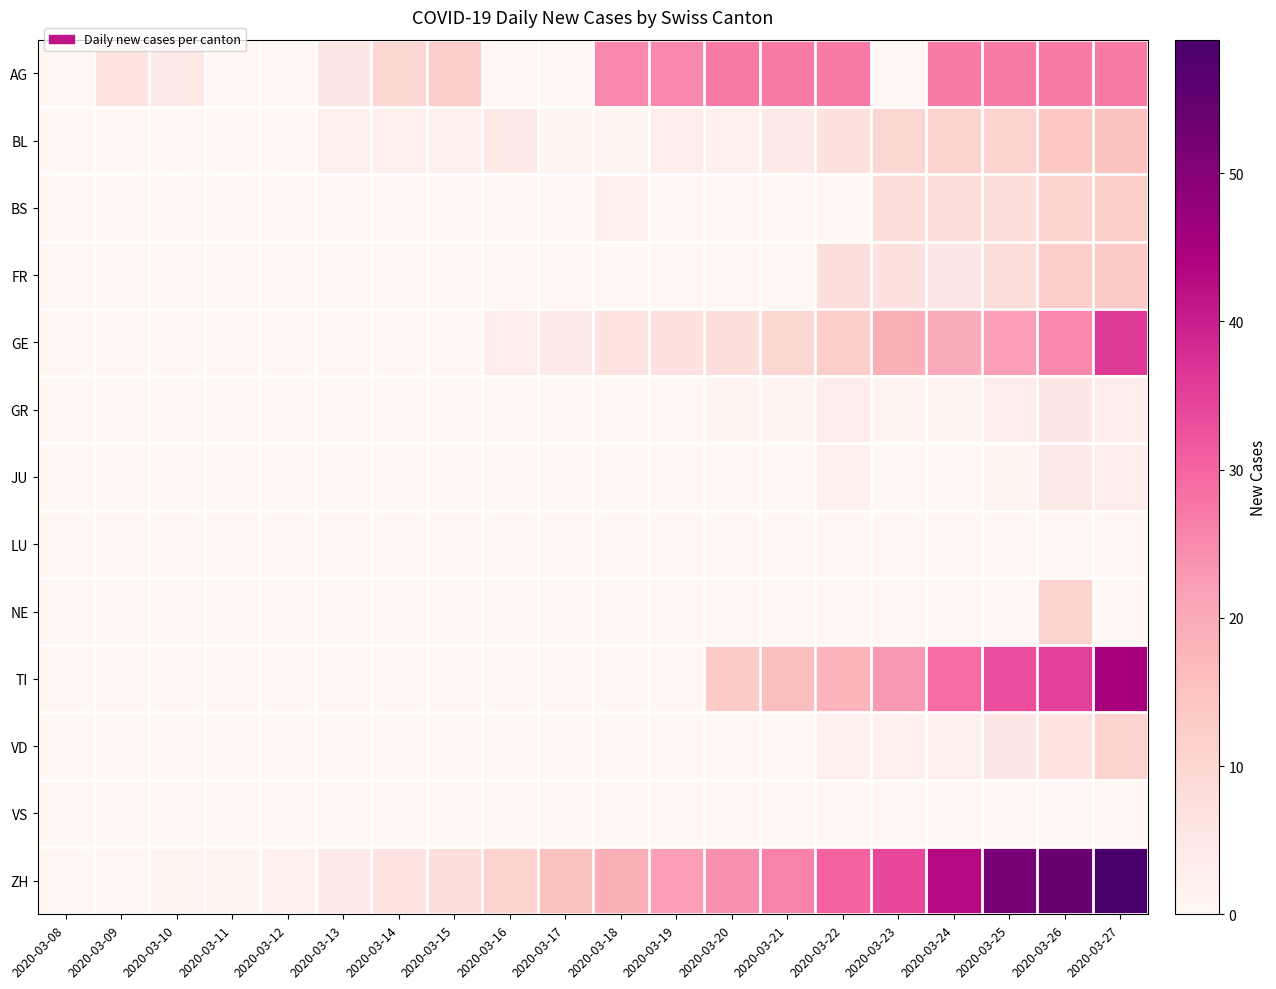

What is the spread (max minus min) of values at 2020-03-24?

43